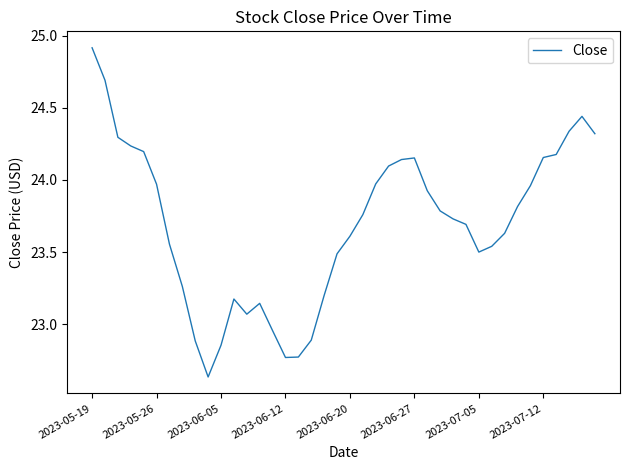

What is the difference between the maximum and minimum values?

2.3